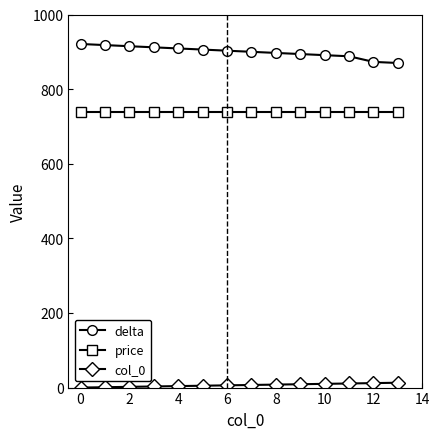

What is the average value of the price series?

740